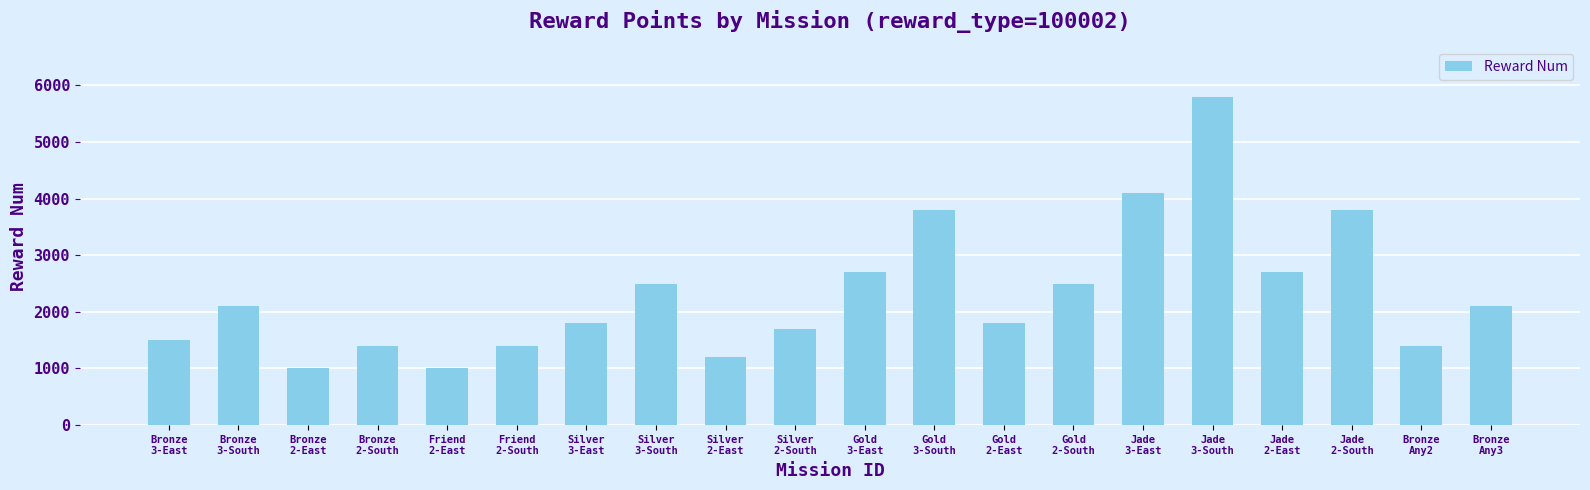

What is the smallest value displayed?

1000